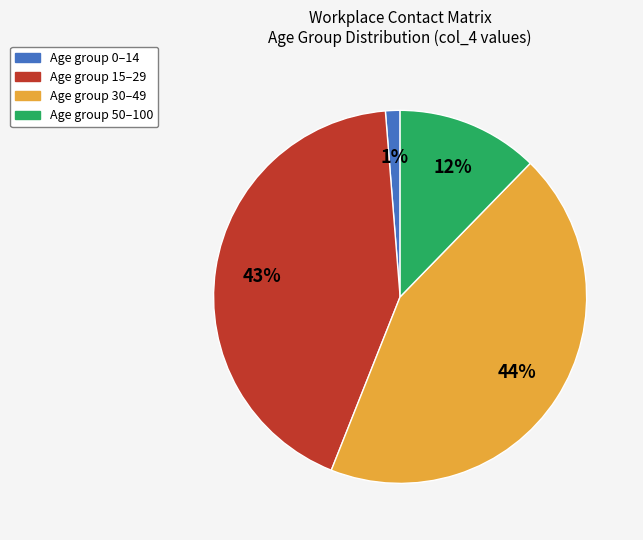

What is the smallest slice in the pie chart?

Age group 0–14